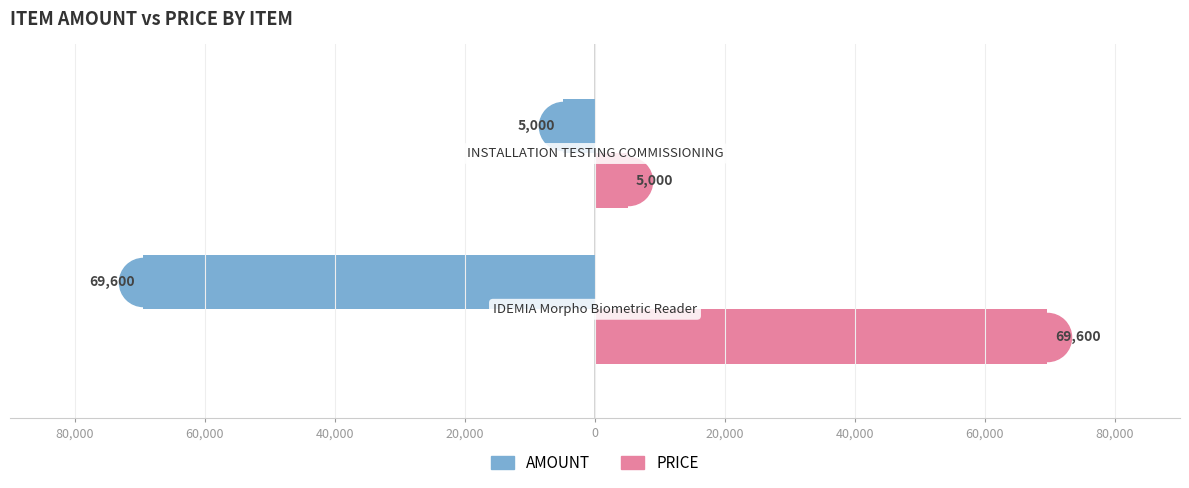

What are all the series names shown in the legend?

AMOUNT, PRICE